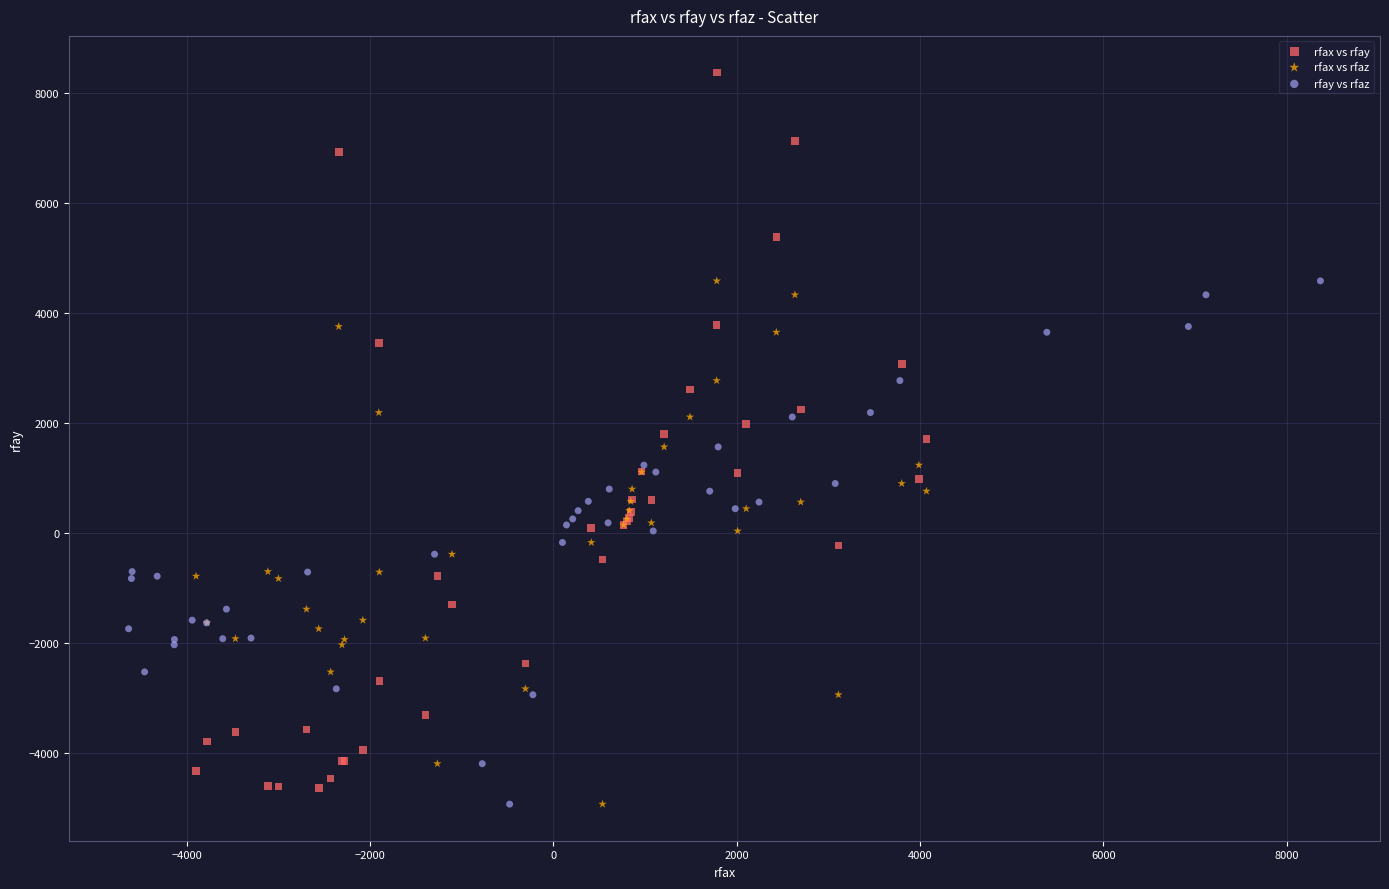

Which series has the largest Y range (max minus min)?

rfax vs rfay